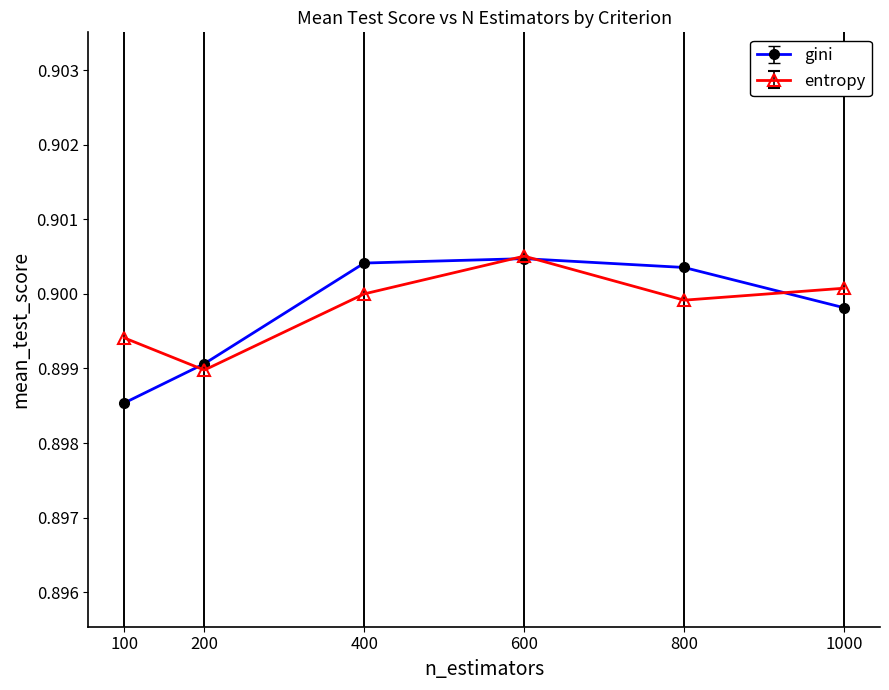

Count the gini values in the range 0 to 1.

6